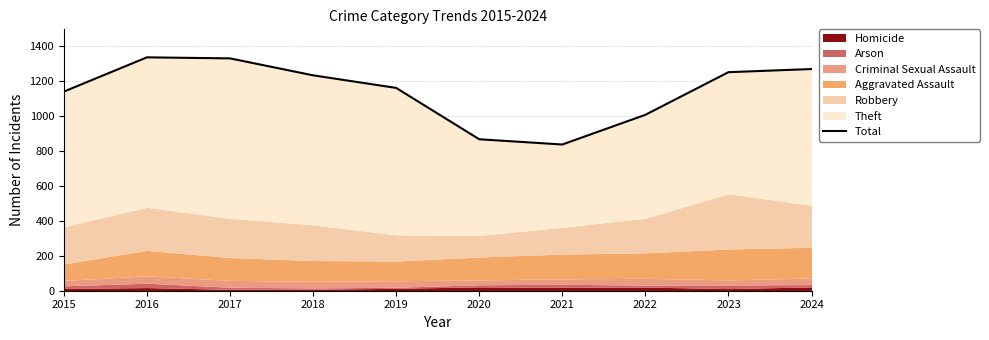

Count the number of categories in the chart.

10